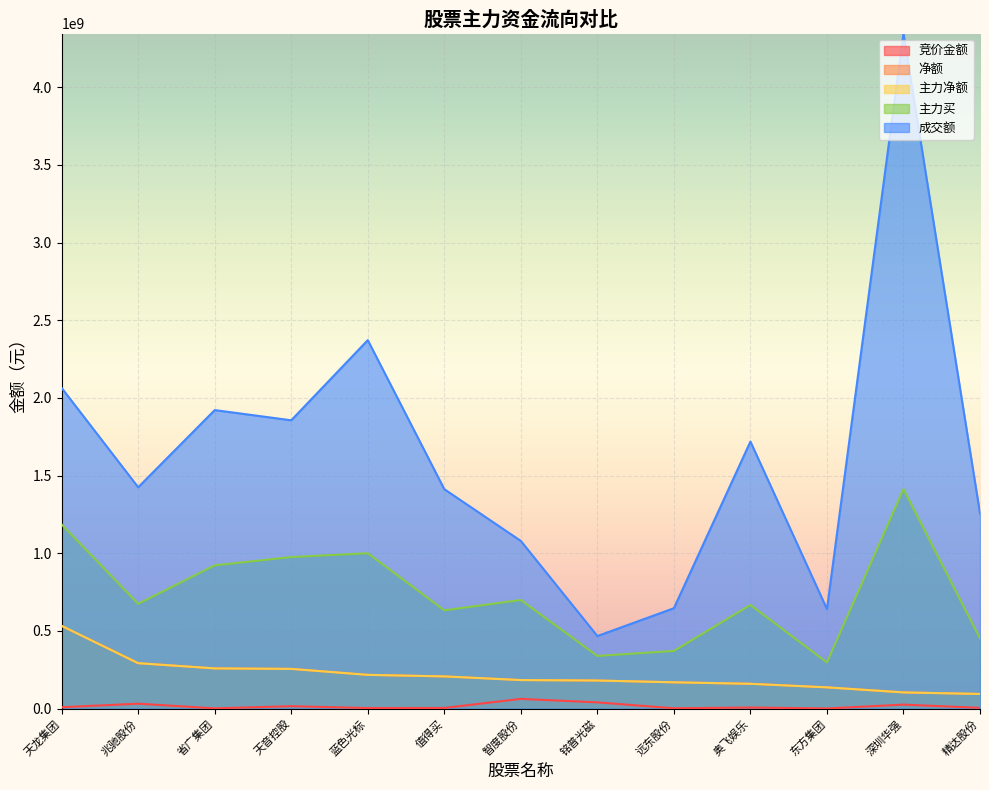

What is the value of the 净额 point at the 12th from the left?

104709245